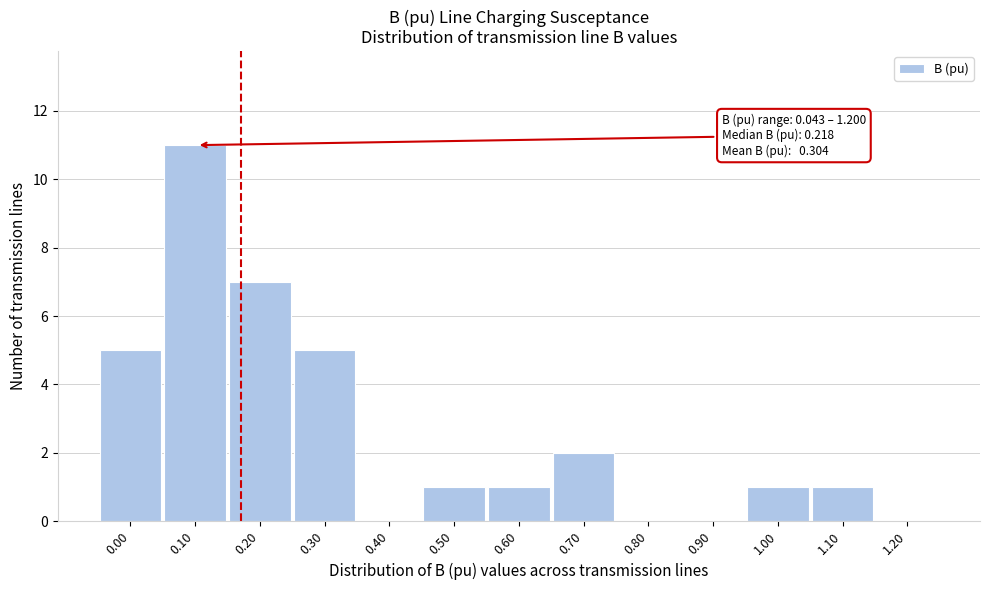

Reading left to right, list all the values displayed in this chart.

0.00=5	0.10=11	0.20=7	0.30=5	0.40=0	0.50=1	0.60=1	0.70=2	0.80=0	0.90=0	1.00=1	1.10=1	1.20=0